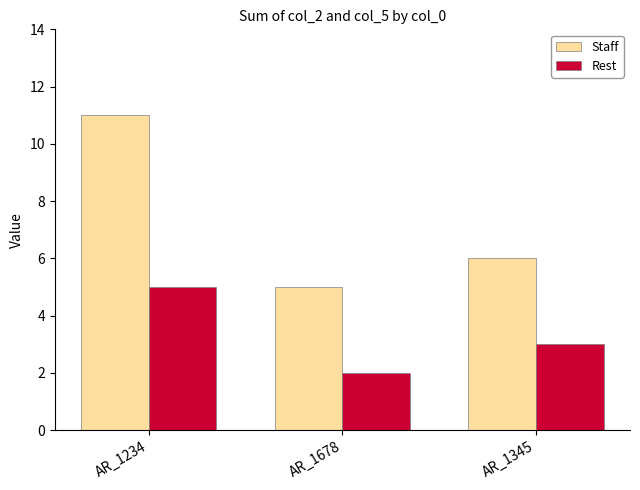

Reading right to left, what are all the values shown in this chart?

Staff: AR_1345=6	AR_1678=5	AR_1234=11
Rest: AR_1345=3	AR_1678=2	AR_1234=5